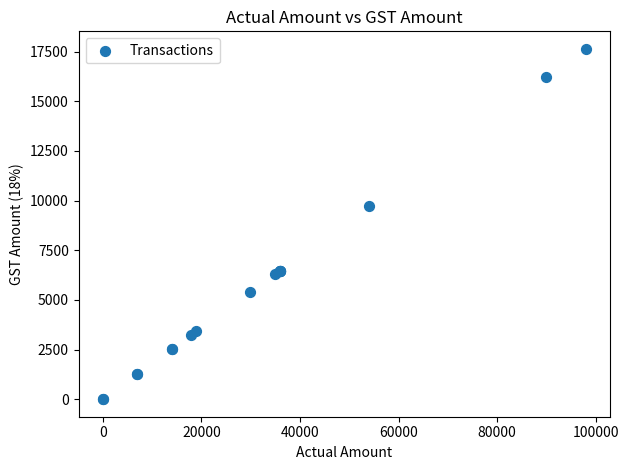

What Y value in the scatter plot is closest to 8820?

9720